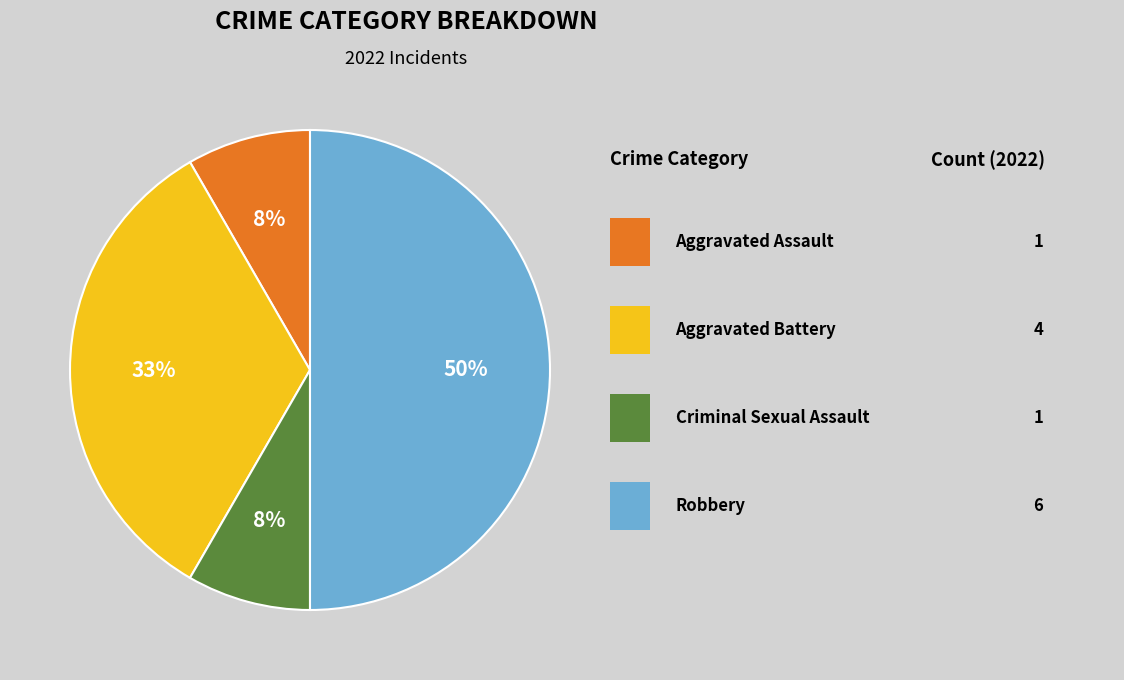

To the nearest percent, what is the difference between the largest and smallest slice percentages?

42%